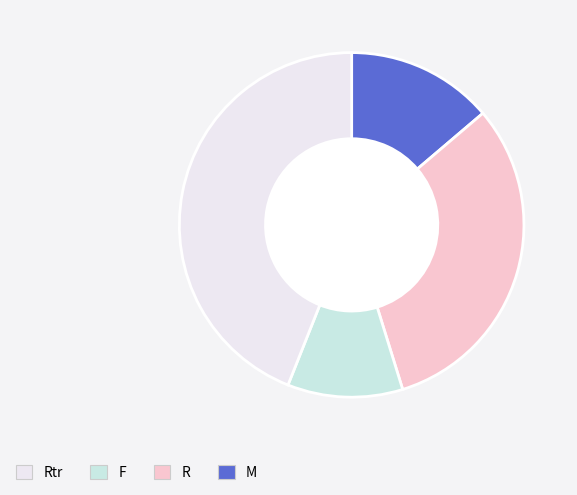

Count the number of slices in the pie.

4